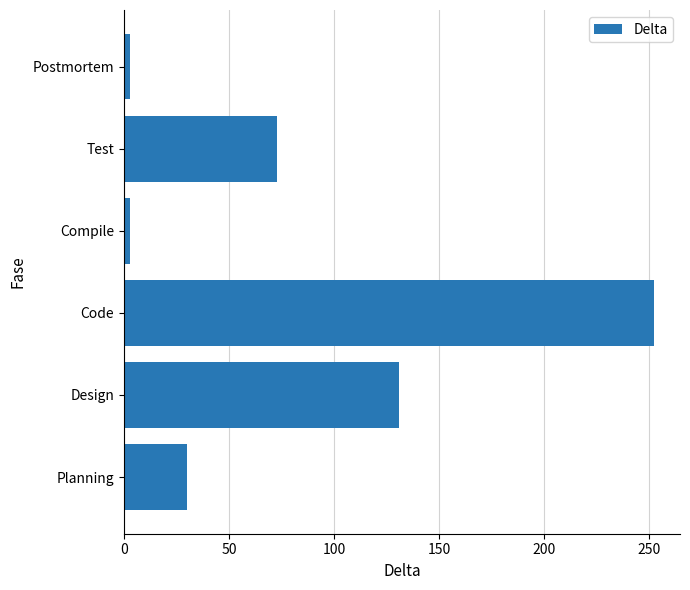

What is the maximum value shown in the chart?

252